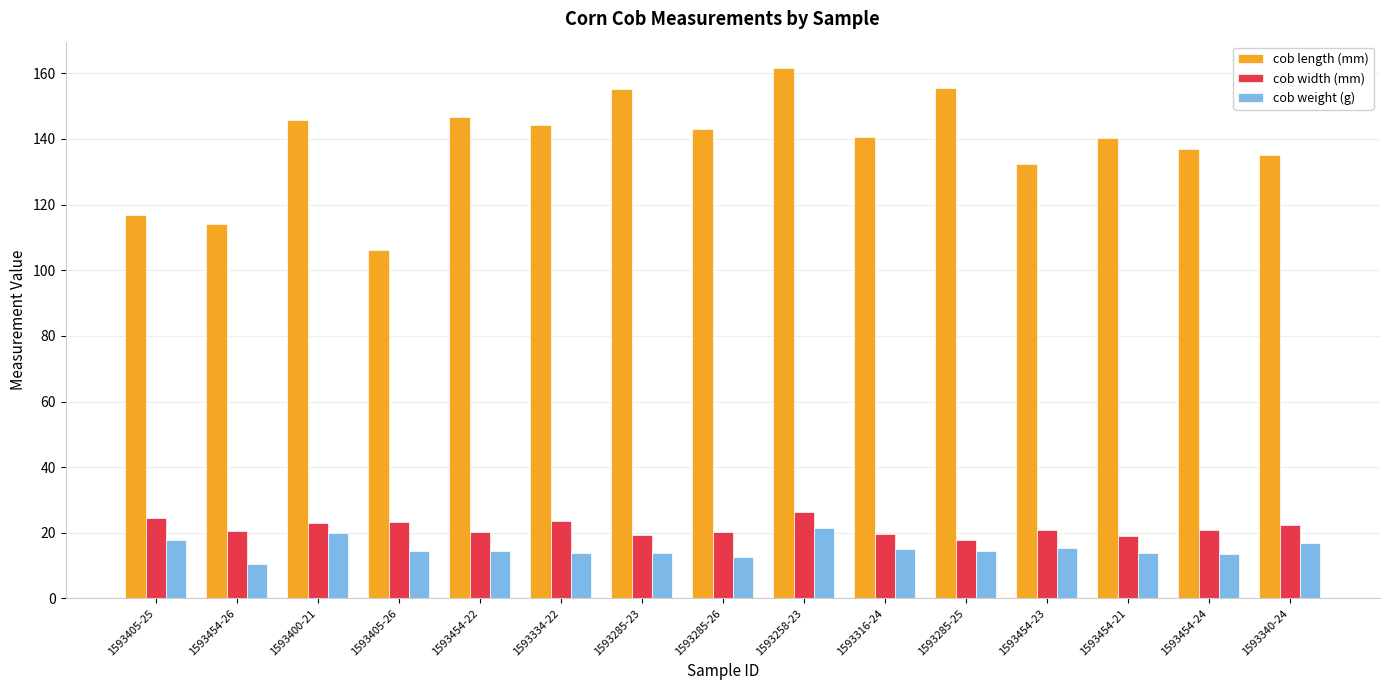

Which series has the largest total across all categories?

cob length (mm)